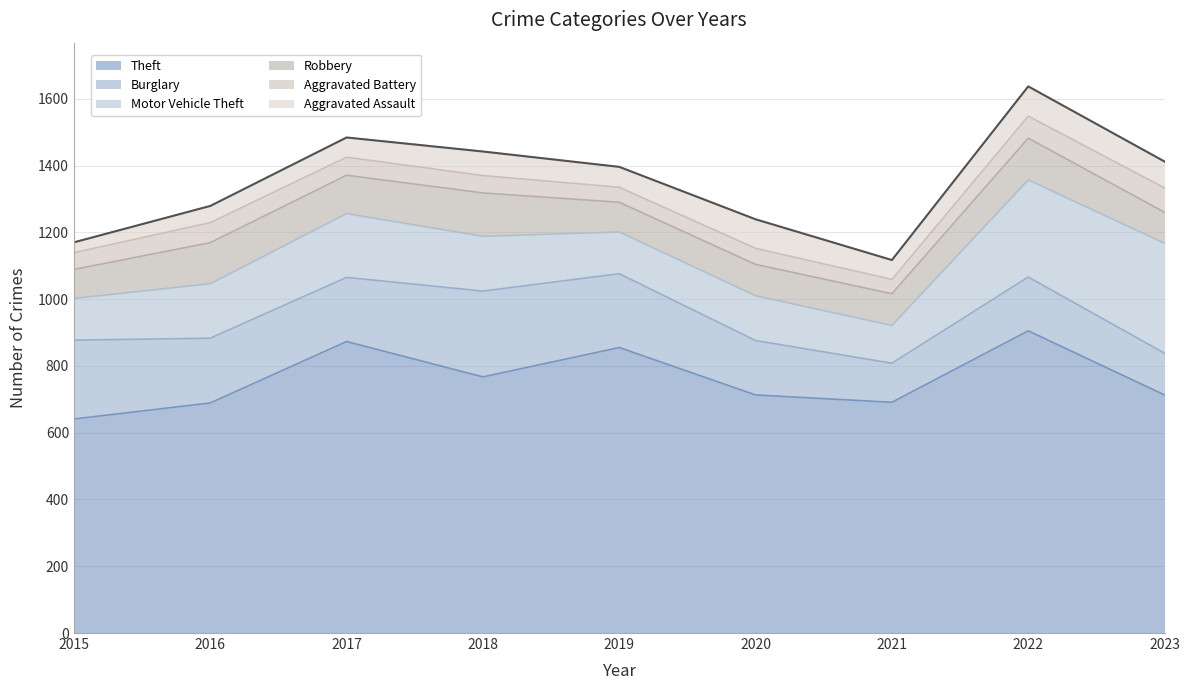

How many distinct data groups are displayed?

6